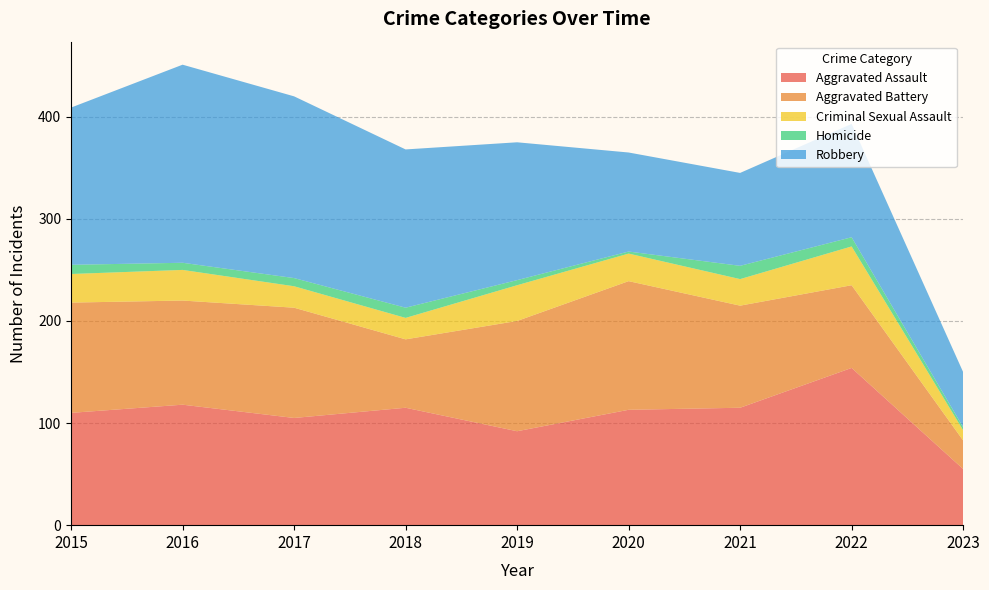

Reading left to right, extract all data points from this chart.

Aggravated Assault: 2015=110	2016=118	2017=105	2018=115	2019=92	2020=113	2021=115	2022=154	2023=55
Aggravated Battery: 2015=108	2016=102	2017=108	2018=67	2019=108	2020=126	2021=100	2022=81	2023=28
Criminal Sexual Assault: 2015=28	2016=30	2017=21	2018=21	2019=35	2020=27	2021=26	2022=38	2023=10
Homicide: 2015=9	2016=7	2017=8	2018=10	2019=5	2020=2	2021=13	2022=9	2023=3
Robbery: 2015=154	2016=194	2017=178	2018=155	2019=135	2020=97	2021=91	2022=111	2023=54